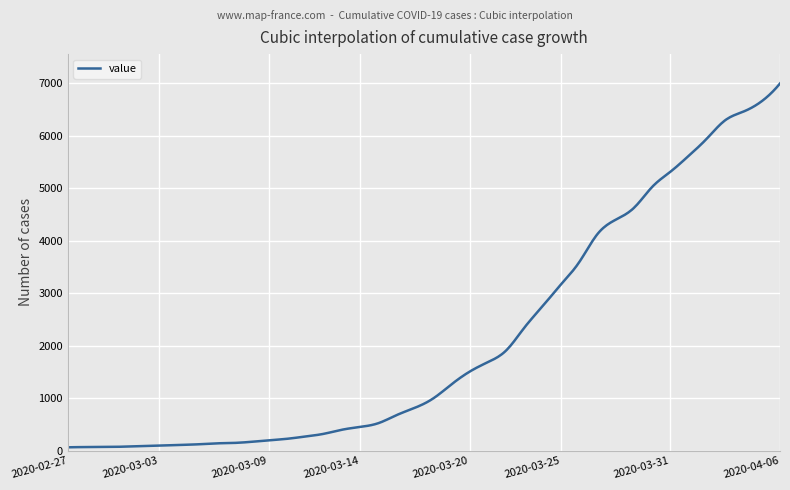

What is the maximum value shown in the chart?

6995.0